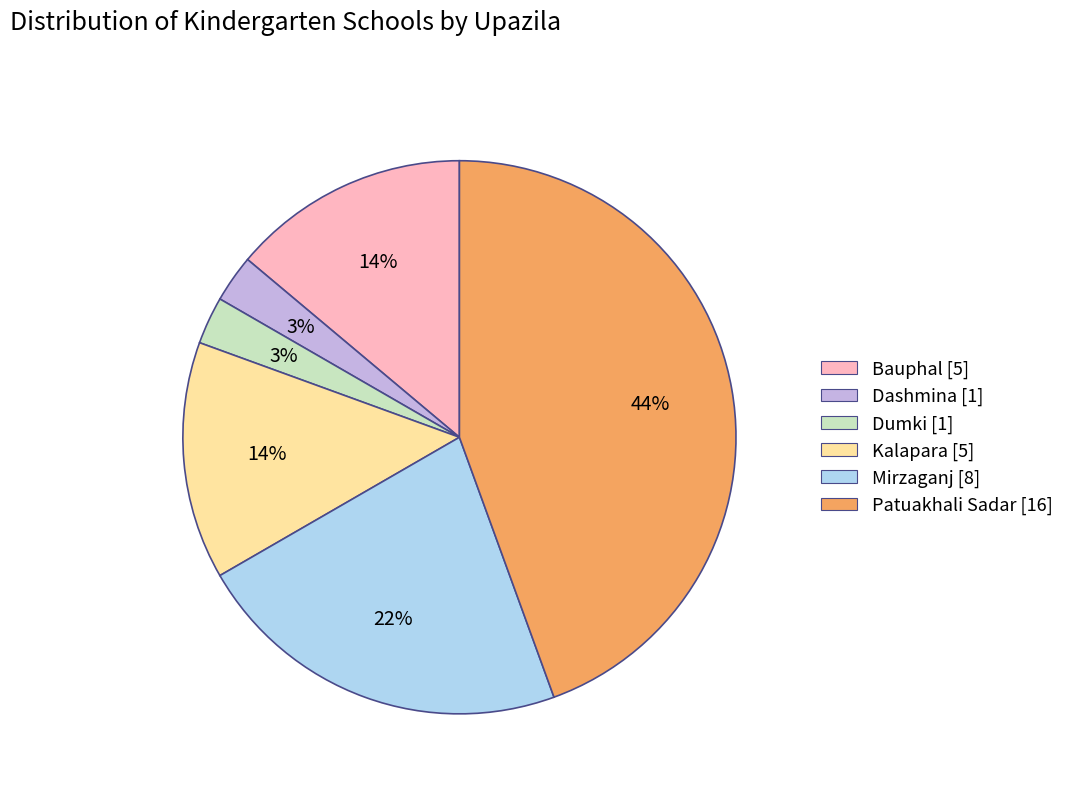

True or false: Patuakhali Sadar accounts for 33% of the total.

False